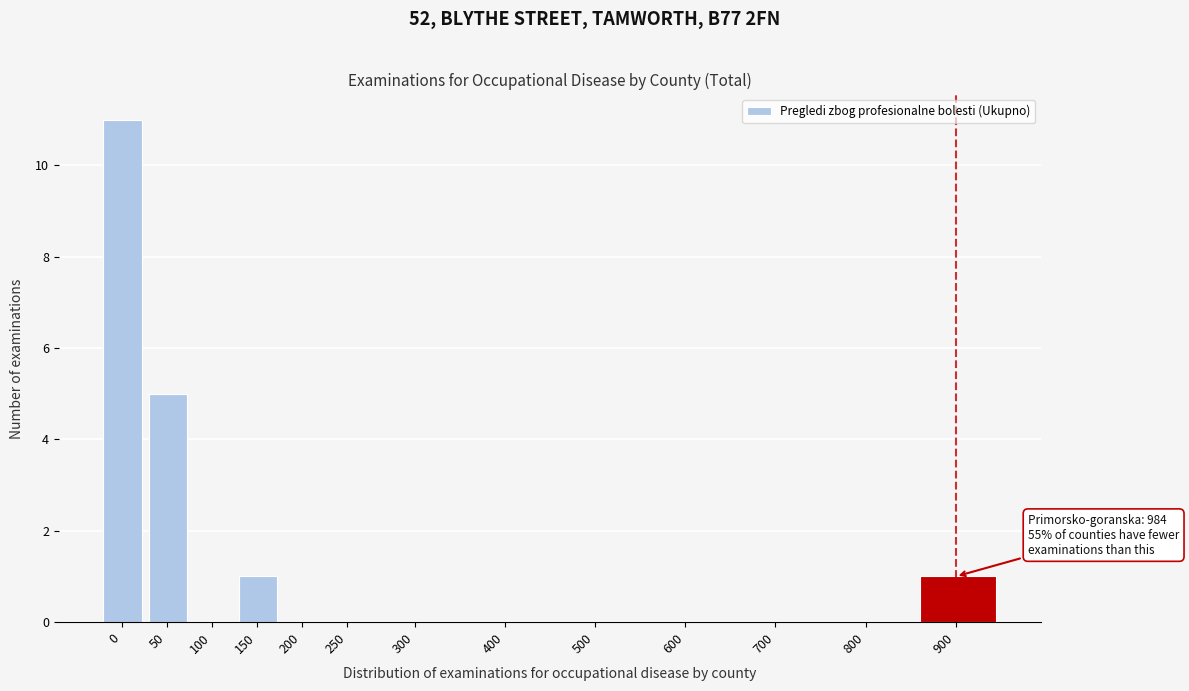

Reading right to left, what are all the values shown in this chart?

900=1	800=0	700=0	600=0	500=0	400=0	300=0	250=0	200=0	150=1	100=0	50=5	0=11